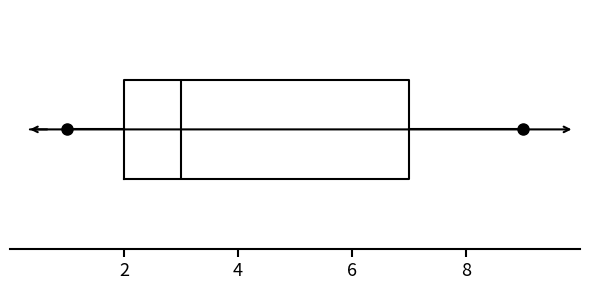

Read this box plot against the x-axis: the position of the median line, the range covered by the box, and the ends of both whiskers. The values are not printed on the chart, so give them approximately, as read against the axis.

median 3, box 2 to 7, whiskers 1 to 9